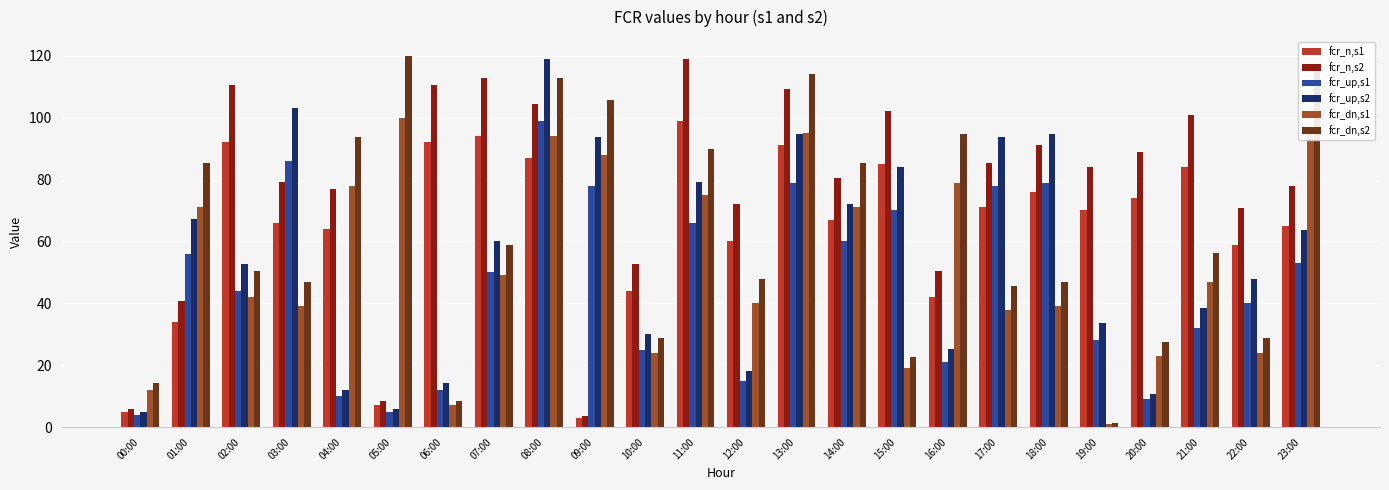

Reading left to right, what are all the values shown in this chart?

fcr_n,s1: 00:00=5.0	01:00=34.0	02:00=92.0	03:00=66.0	04:00=64.0	05:00=7.0	06:00=92.0	07:00=94.0	08:00=87.0	09:00=3.0	10:00=44.0	11:00=99.0	12:00=60.0	13:00=91.0	14:00=67.0	15:00=85.0	16:00=42.0	17:00=71.0	18:00=76.0	19:00=70.0	20:00=74.0	21:00=84.0	22:00=59.0	23:00=65.0
fcr_n,s2: 00:00=6.0	01:00=40.8	02:00=110.4	03:00=79.2	04:00=76.8	05:00=8.4	06:00=110.4	07:00=112.8	08:00=104.4	09:00=3.6	10:00=52.8	11:00=118.8	12:00=72.0	13:00=109.2	14:00=80.4	15:00=102.0	16:00=50.4	17:00=85.2	18:00=91.2	19:00=84.0	20:00=88.8	21:00=100.8	22:00=70.8	23:00=78.0
fcr_up,s1: 00:00=4.0	01:00=56.0	02:00=44.0	03:00=86.0	04:00=10.0	05:00=5.0	06:00=12.0	07:00=50.0	08:00=99.0	09:00=78.0	10:00=25.0	11:00=66.0	12:00=15.0	13:00=79.0	14:00=60.0	15:00=70.0	16:00=21.0	17:00=78.0	18:00=79.0	19:00=28.0	20:00=9.0	21:00=32.0	22:00=40.0	23:00=53.0
fcr_up,s2: 00:00=4.8	01:00=67.2	02:00=52.8	03:00=103.2	04:00=12.0	05:00=6.0	06:00=14.4	07:00=60.0	08:00=118.8	09:00=93.6	10:00=30.0	11:00=79.2	12:00=18.0	13:00=94.8	14:00=72.0	15:00=84.0	16:00=25.2	17:00=93.6	18:00=94.8	19:00=33.6	20:00=10.8	21:00=38.4	22:00=48.0	23:00=63.6
fcr_dn,s1: 00:00=12.0	01:00=71.0	02:00=42.0	03:00=39.0	04:00=78.0	05:00=100.0	06:00=7.0	07:00=49.0	08:00=94.0	09:00=88.0	10:00=24.0	11:00=75.0	12:00=40.0	13:00=95.0	14:00=71.0	15:00=19.0	16:00=79.0	17:00=38.0	18:00=39.0	19:00=1.0	20:00=23.0	21:00=47.0	22:00=24.0	23:00=96.0
fcr_dn,s2: 00:00=14.4	01:00=85.2	02:00=50.4	03:00=46.8	04:00=93.6	05:00=120.0	06:00=8.4	07:00=58.8	08:00=112.8	09:00=105.6	10:00=28.8	11:00=90.0	12:00=48.0	13:00=114.0	14:00=85.2	15:00=22.8	16:00=94.8	17:00=45.6	18:00=46.8	19:00=1.2	20:00=27.6	21:00=56.4	22:00=28.8	23:00=115.2